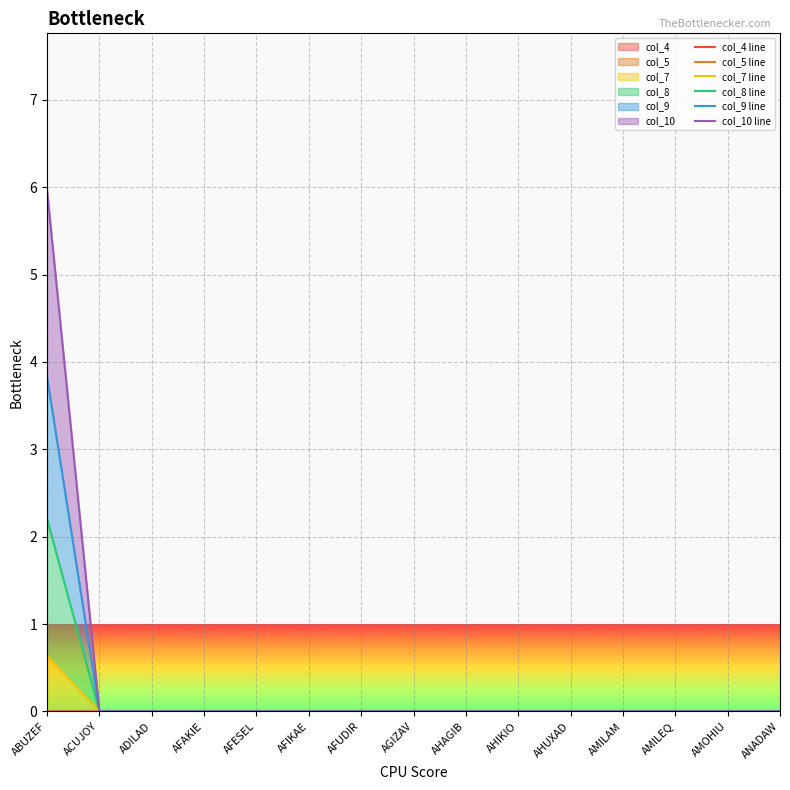

At how many categories does at least one series exceed 0?

1